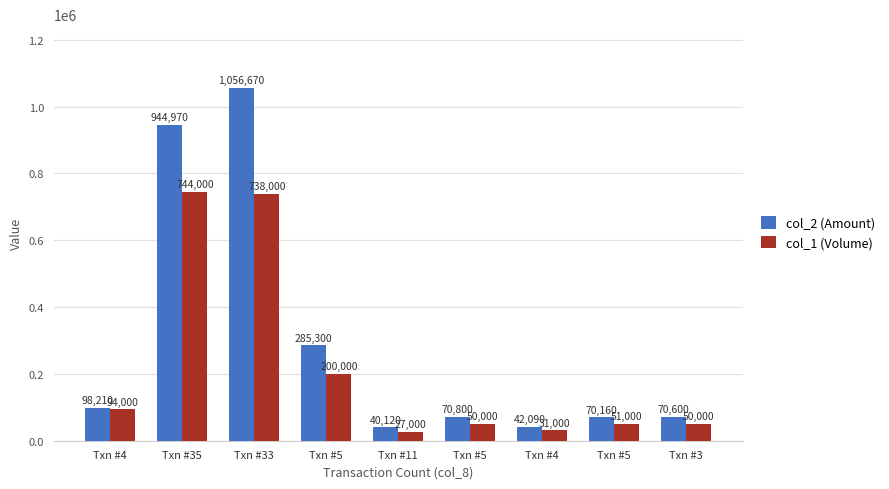

What is the label of the 9th bar from the left?

Txn #3